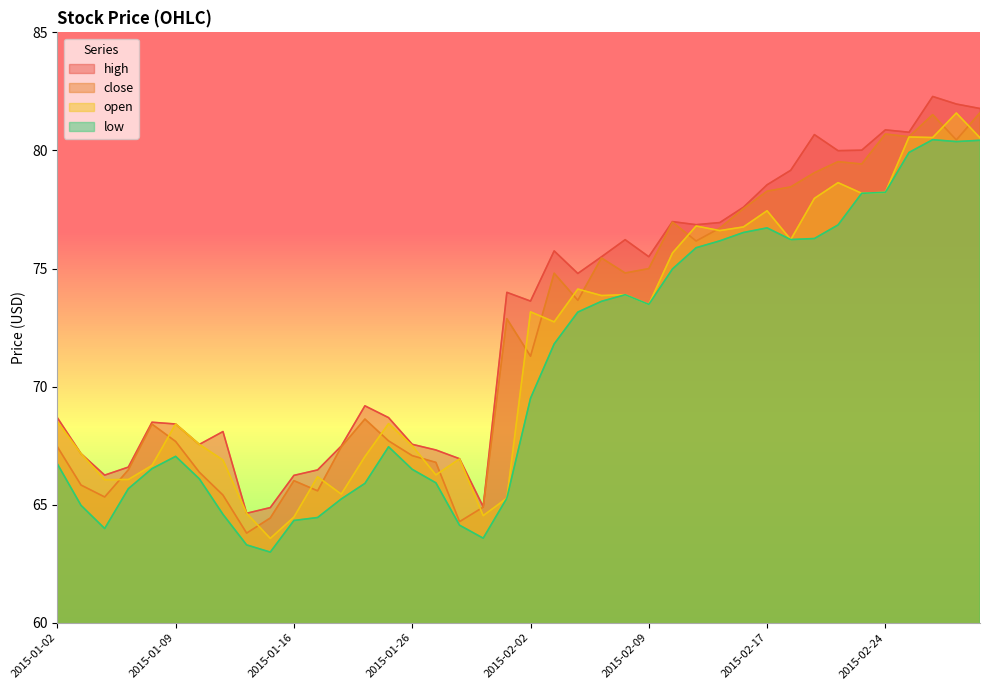

At which label does low first exceed 69?

2015-02-02